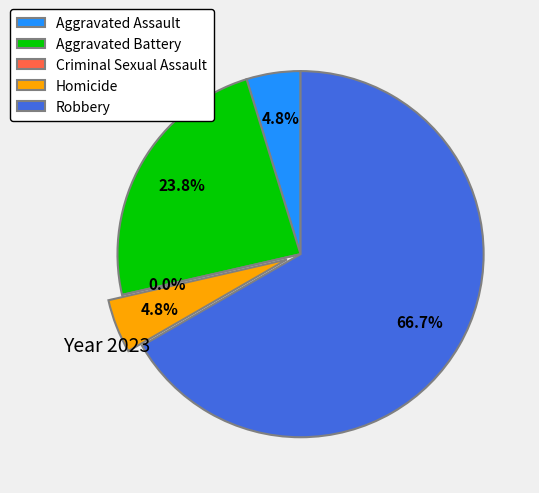

What percentage is NOT represented by Aggravated Battery?

76.2%